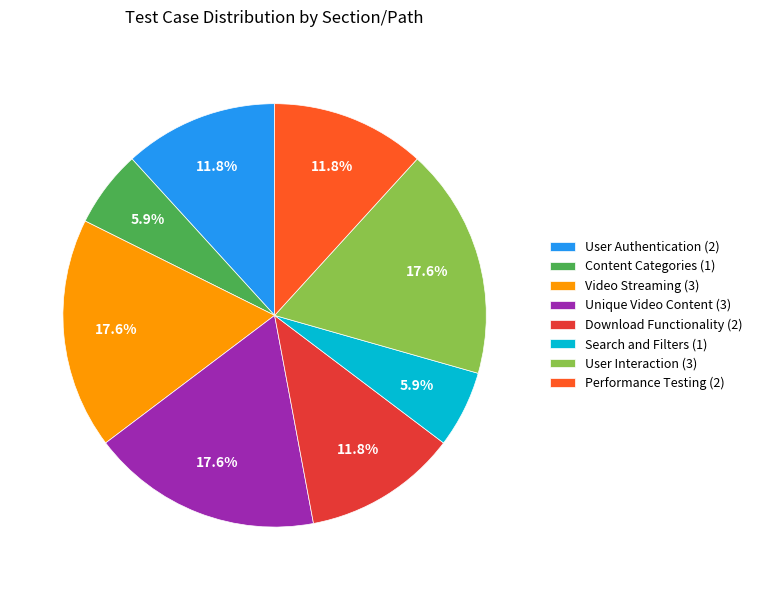

What percentage is NOT represented by Download Functionality (2)?

88.2%